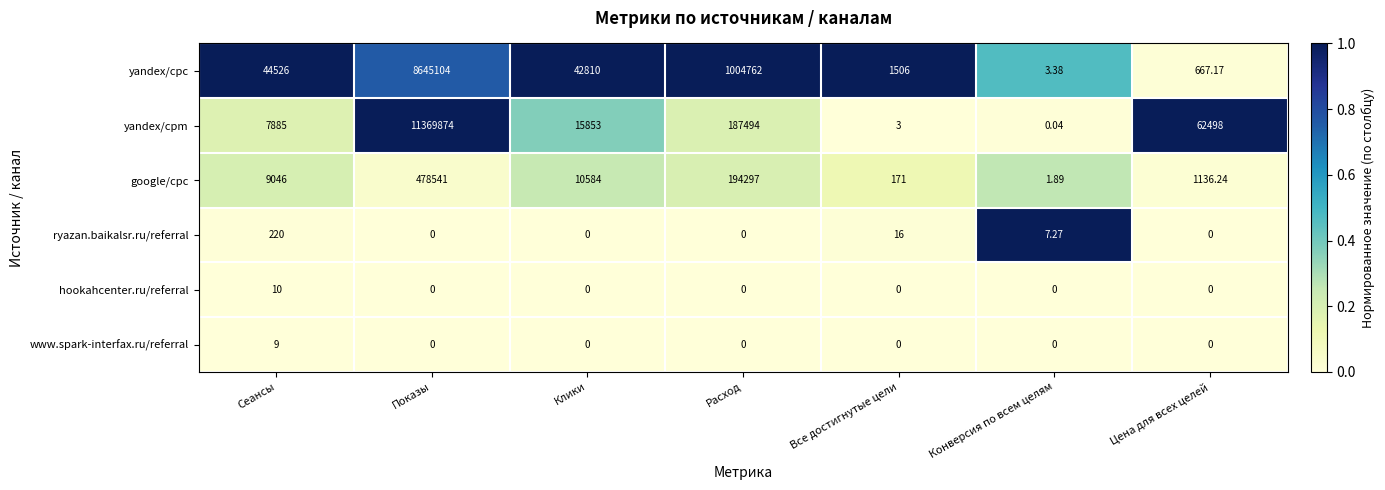

What is the greatest value displayed?

11369874.0